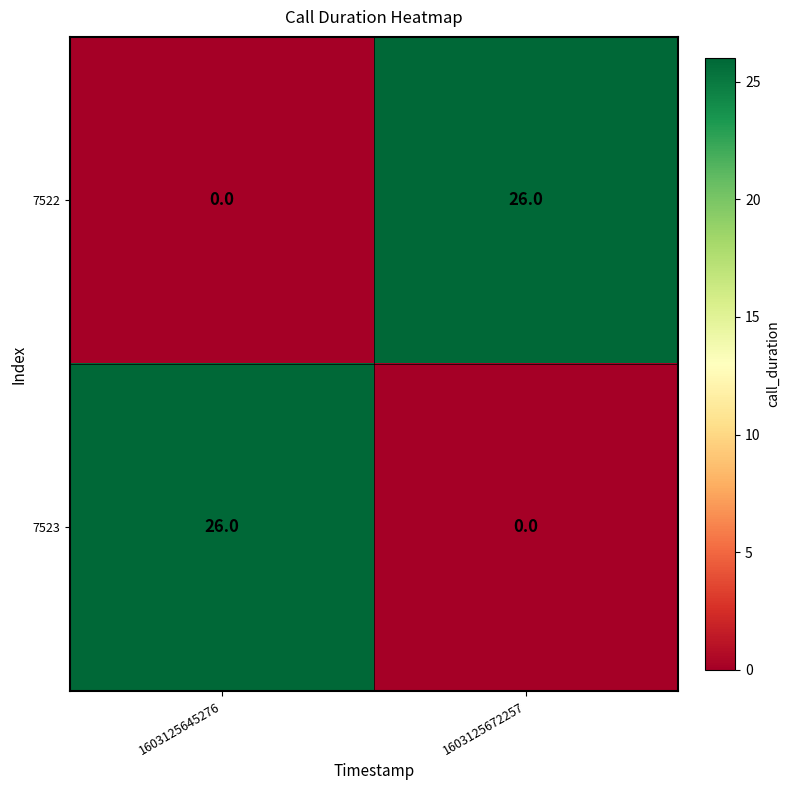

How many categories are shown in the chart?

2